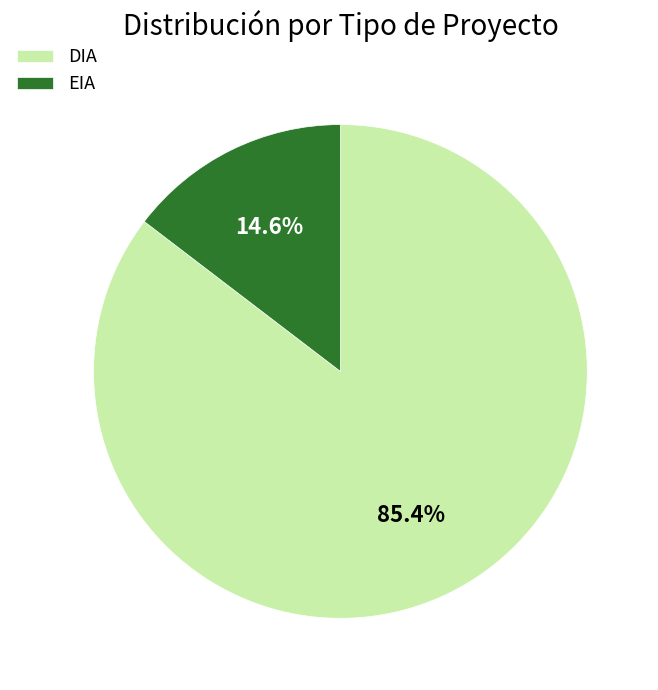

Which slice is the largest?

DIA